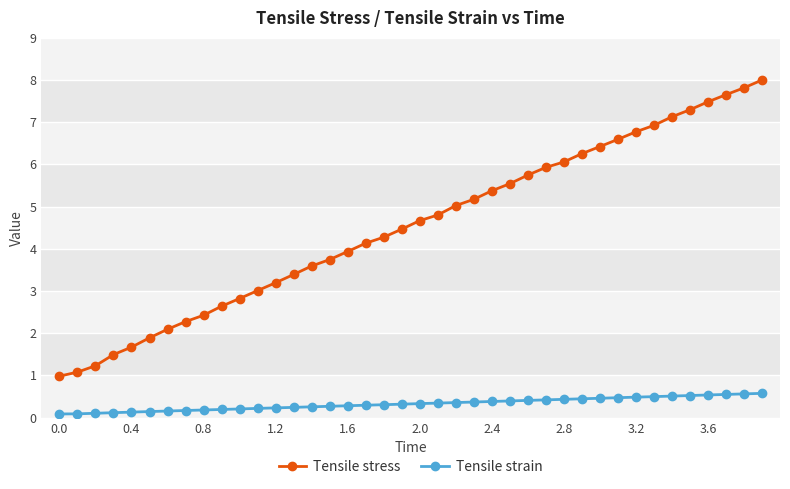

What is the difference between the second highest and minimum values in the Tensile stress series?

6.8